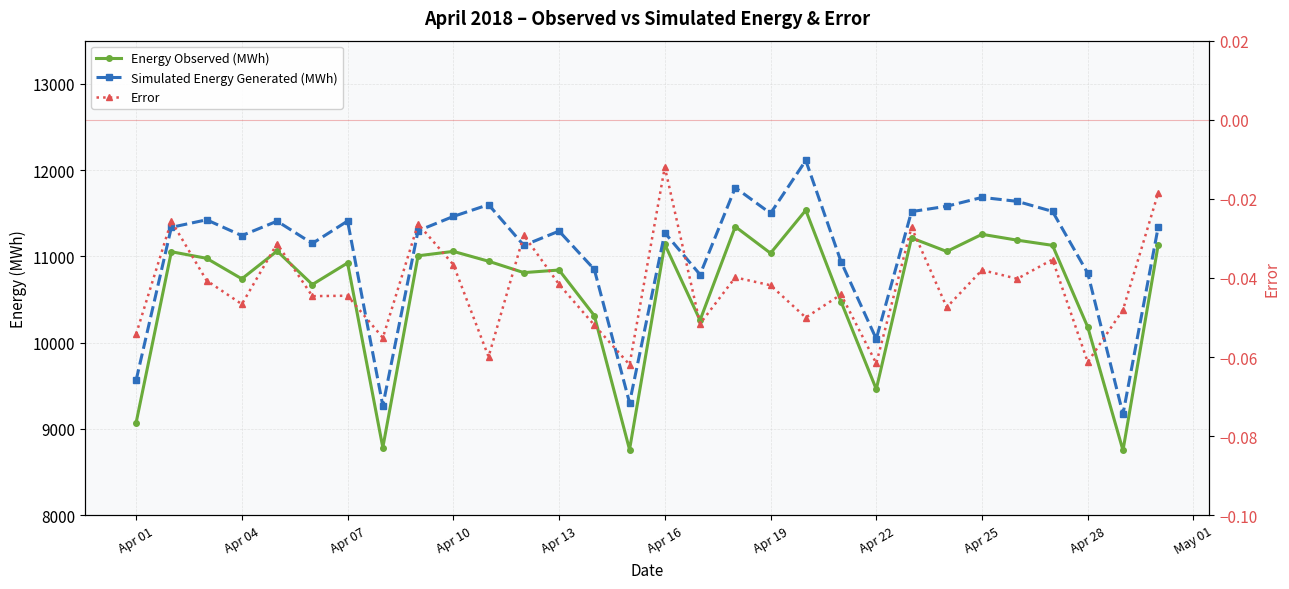

The value of Simulated Energy Generated (MWh) at Apr 07 is 11424.2. True or false?

True